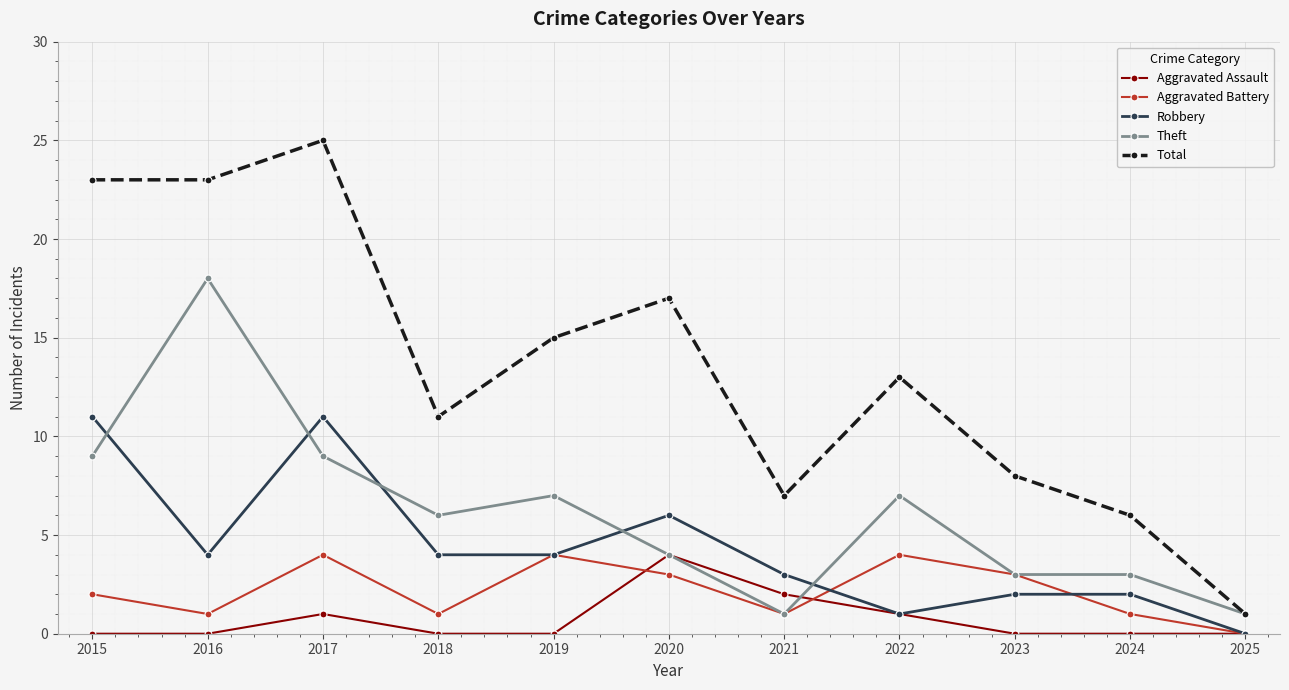

How many values in the Aggravated Battery series are below 2?

5